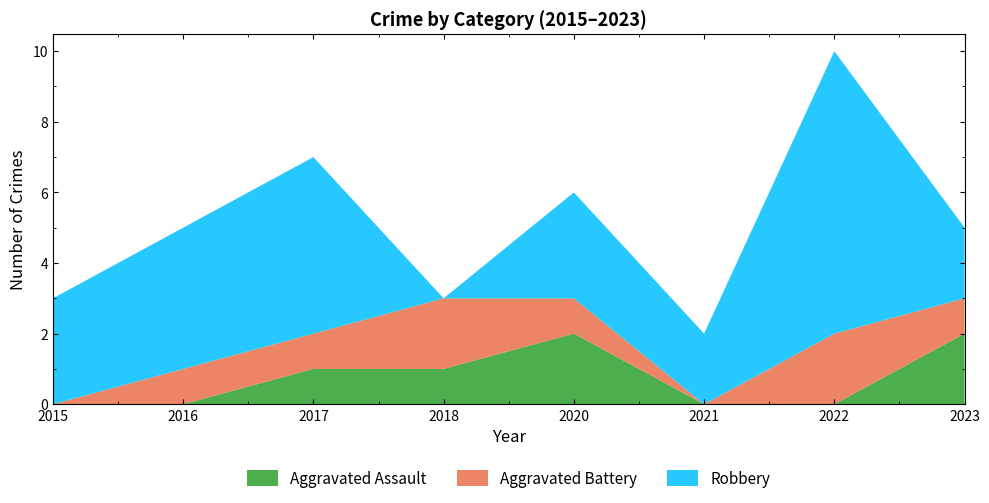

Does the chart display data point markers on the line(s)?

No